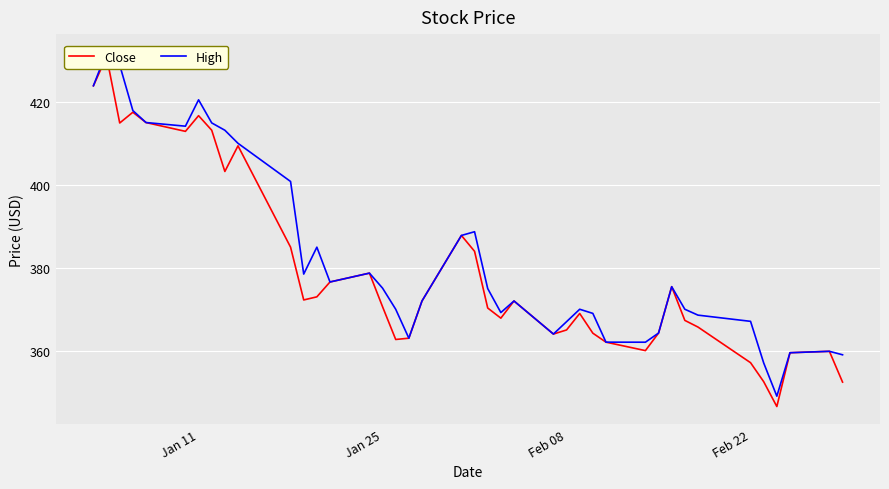

What is the sum of all High values?

15307.9